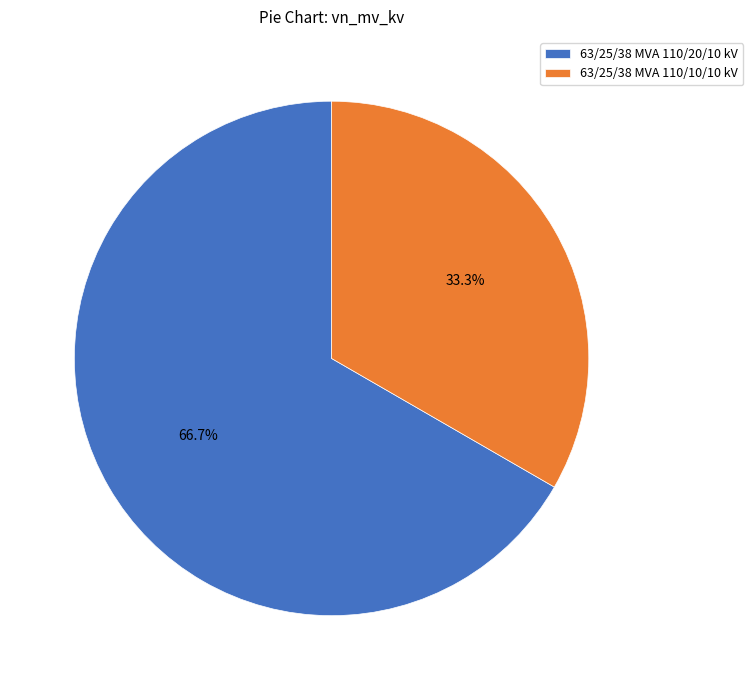

To the nearest percent, what percentage of the pie is 63/25/38 MVA 110/10/10 kV?

33%